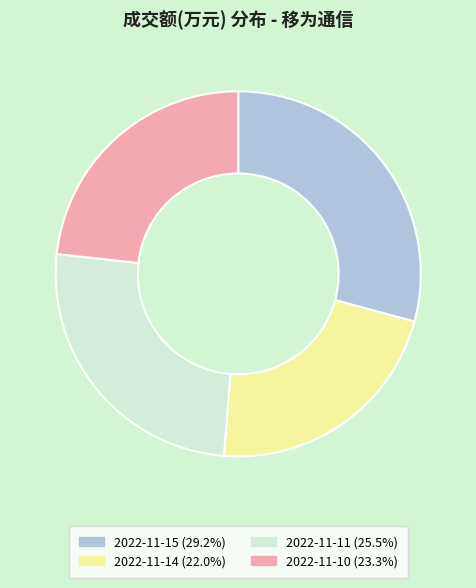

What is the ratio of the value at 2022-11-11 (25.5%) to the value at 2022-11-10 (23.3%)?

1.1